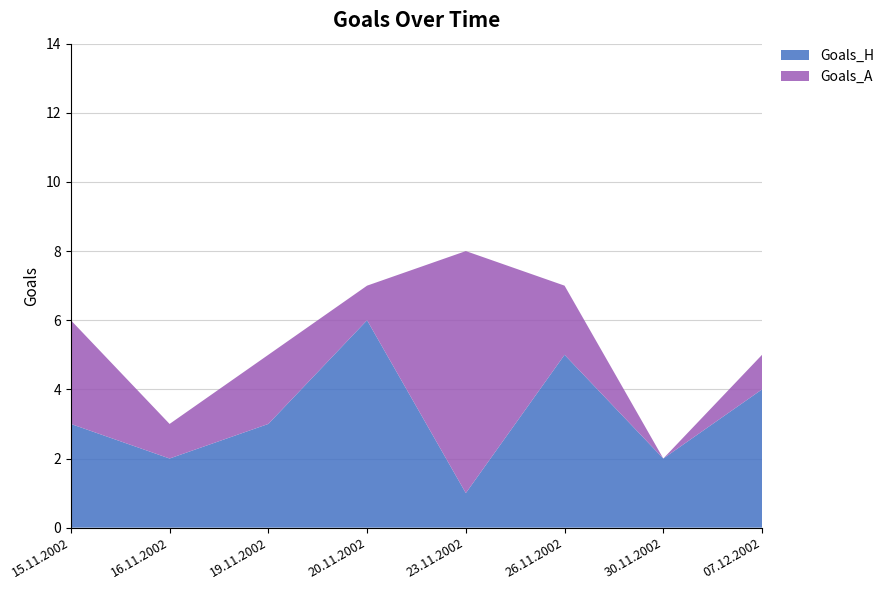

Reading left to right, list the values for the Goals_H series.

3	2	3	6	1	5	2	4